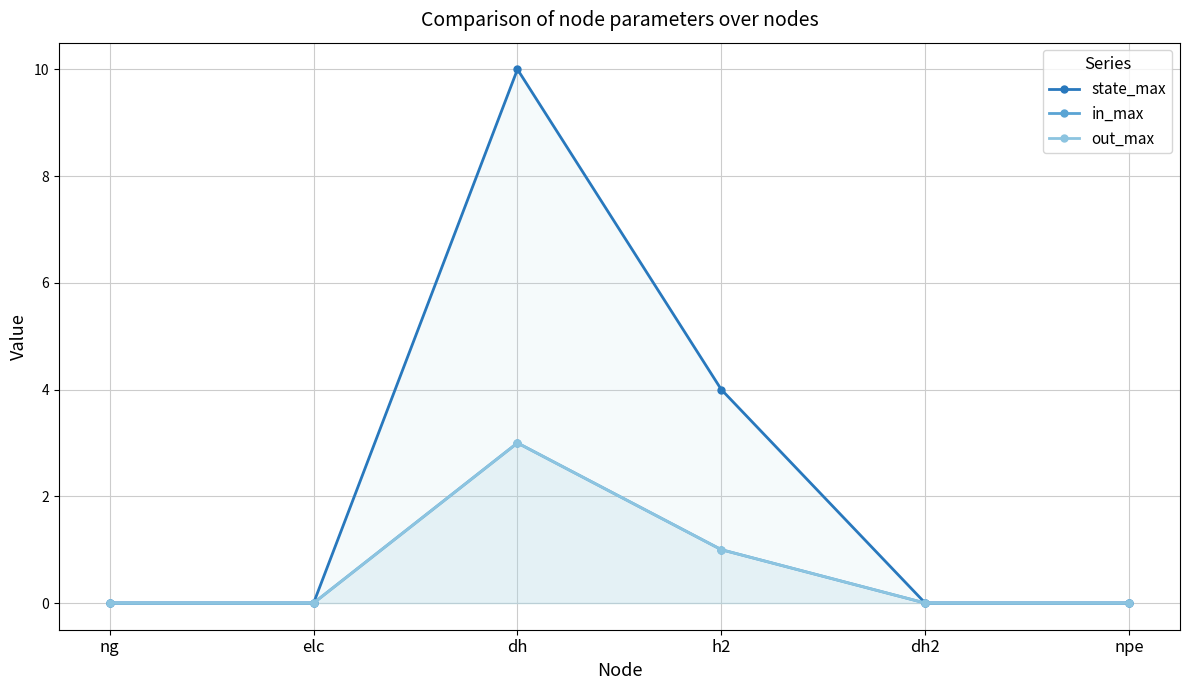

Does the chart have visible grid lines?

Yes